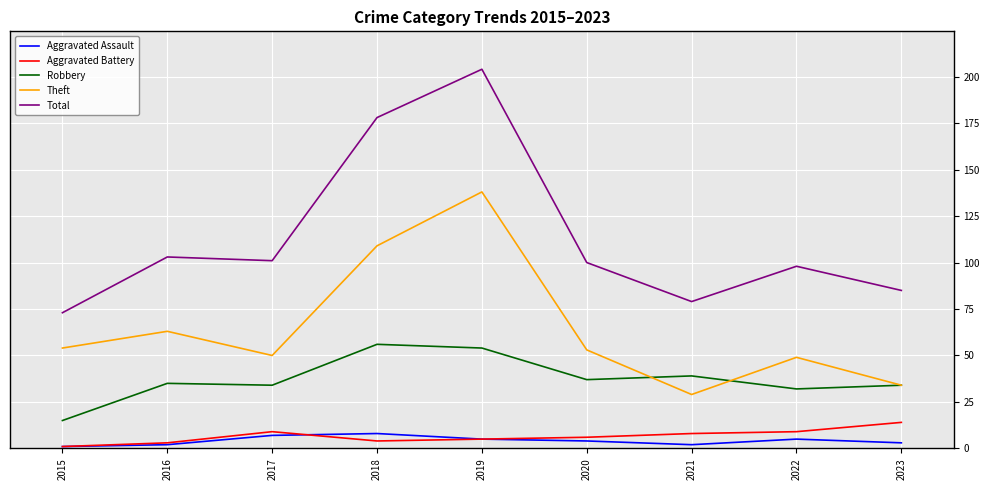

In Aggravated Battery, how many points are lower than both neighbors (excluding endpoints)?

1